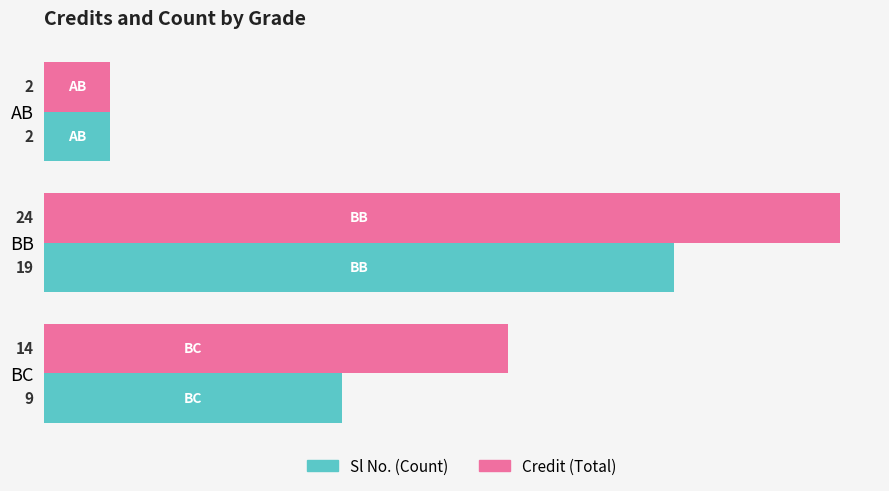

How many data points does each series have?

3